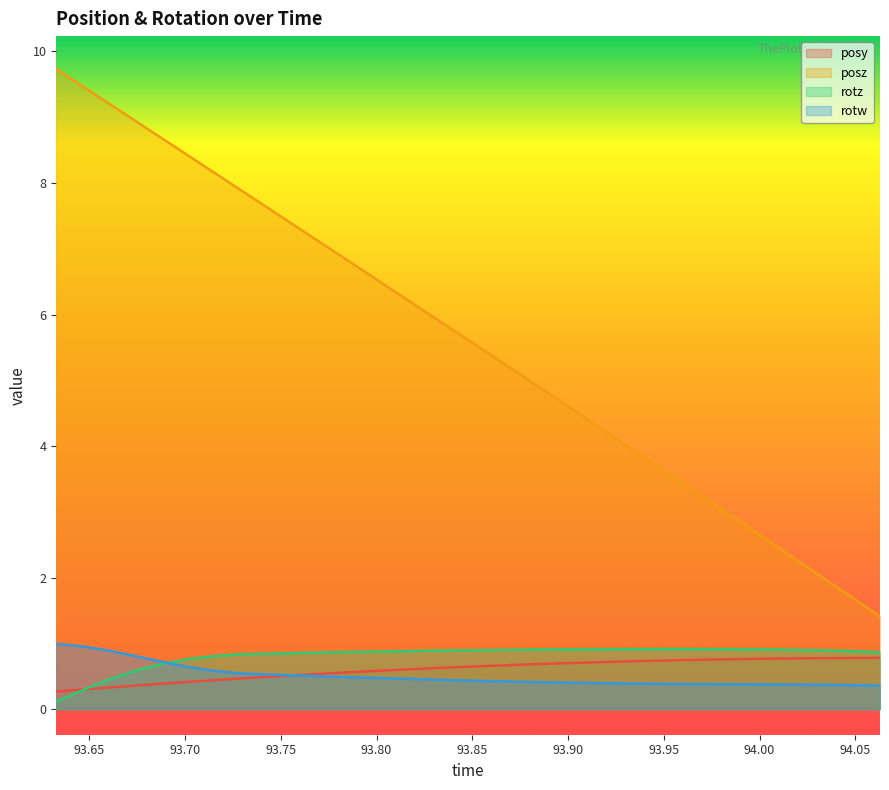

What is the minimum value for rotz?

0.1